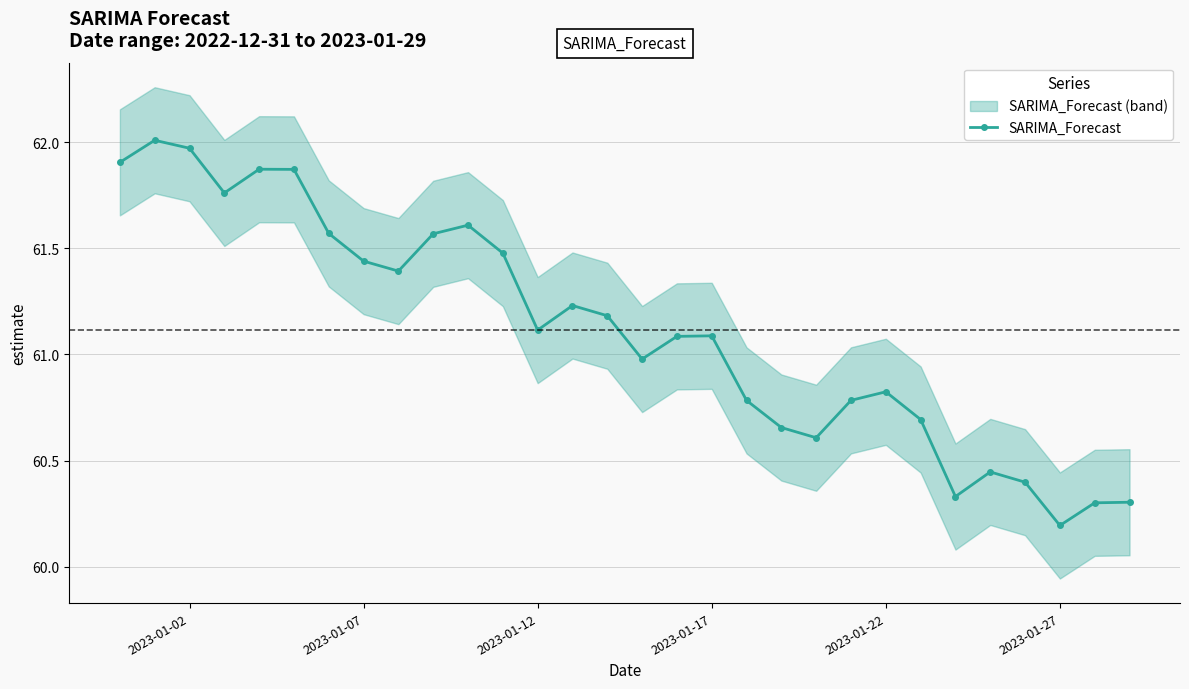

Does the chart display data point markers on the line(s)?

Yes